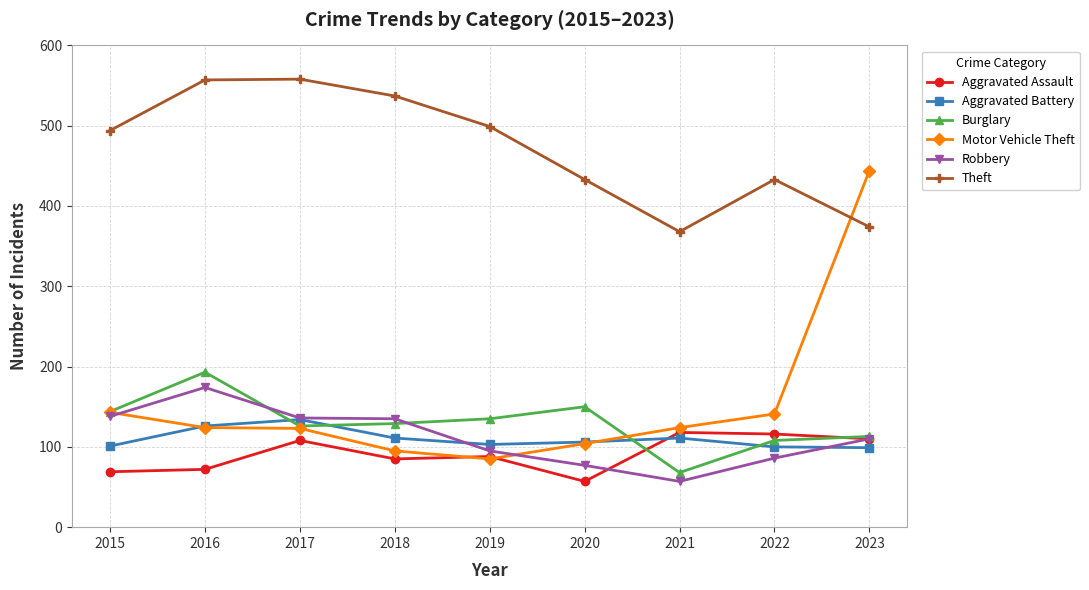

True or false: Motor Vehicle Theft has a value of 124 at 2016.

True